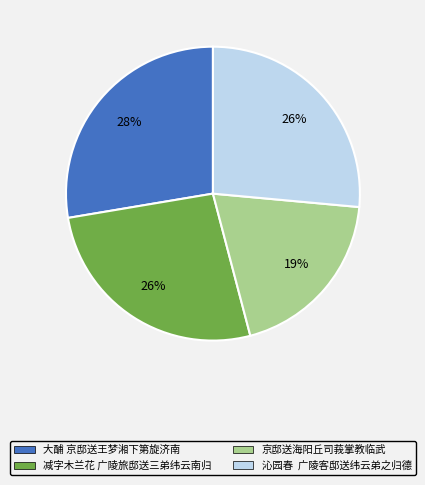

Count the number of slices in the pie.

4